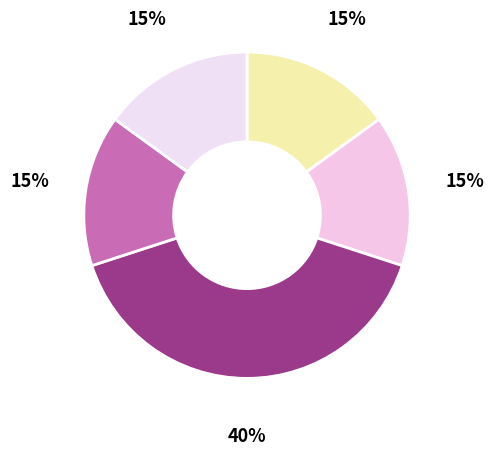

Count the number of slices in the pie.

5